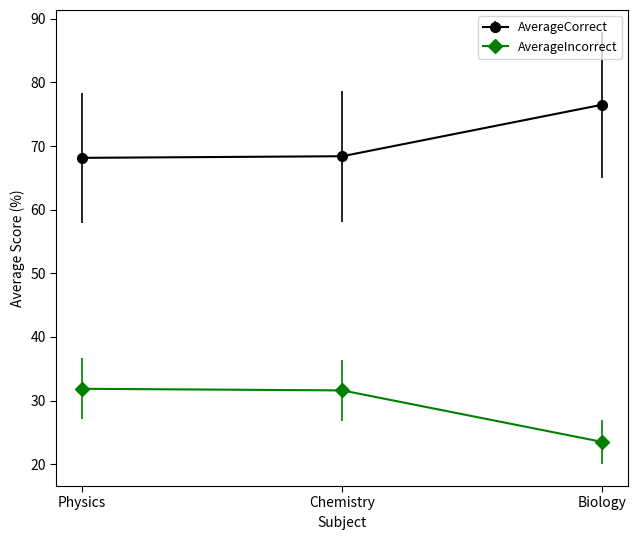

What position from the right is Biology?

1